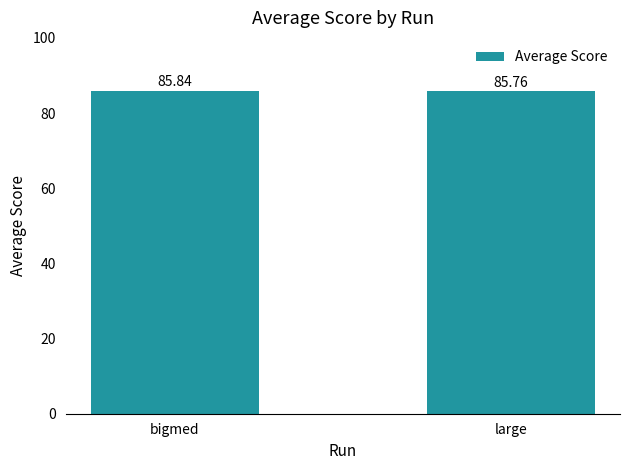

What is the average value?

85.8